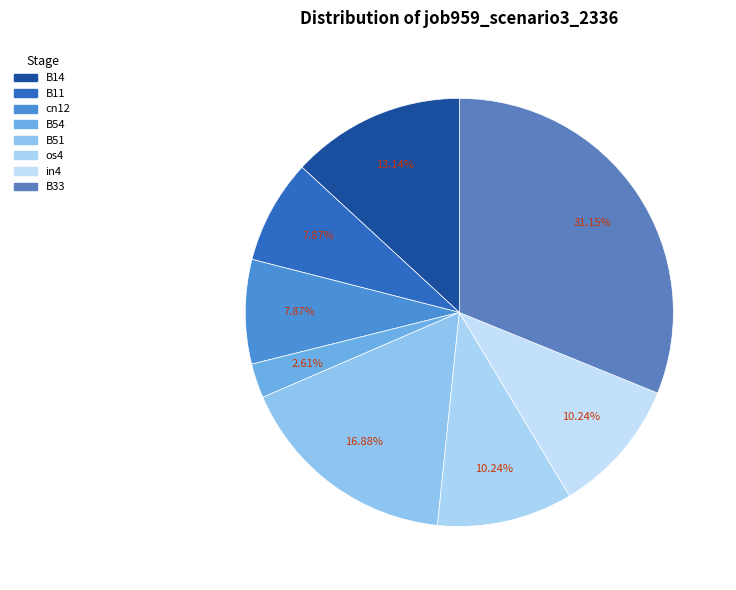

Is B11 the majority of the pie?

No